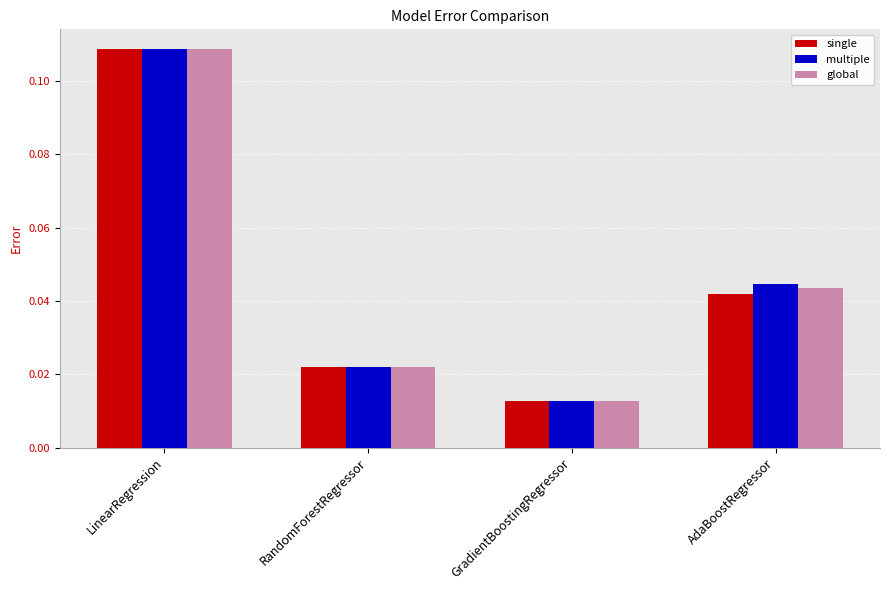

How many distinct data groups are displayed?

3